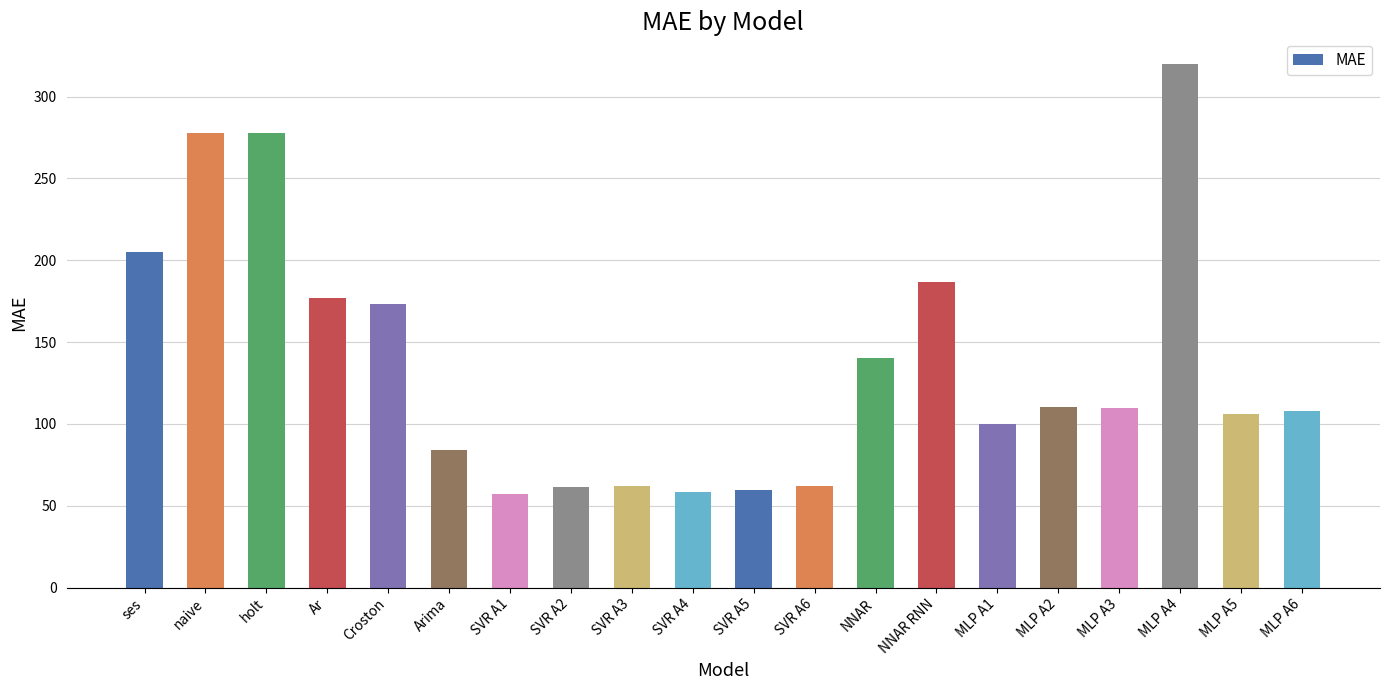

The value at MLP A3 is 156.3. True or false?

False